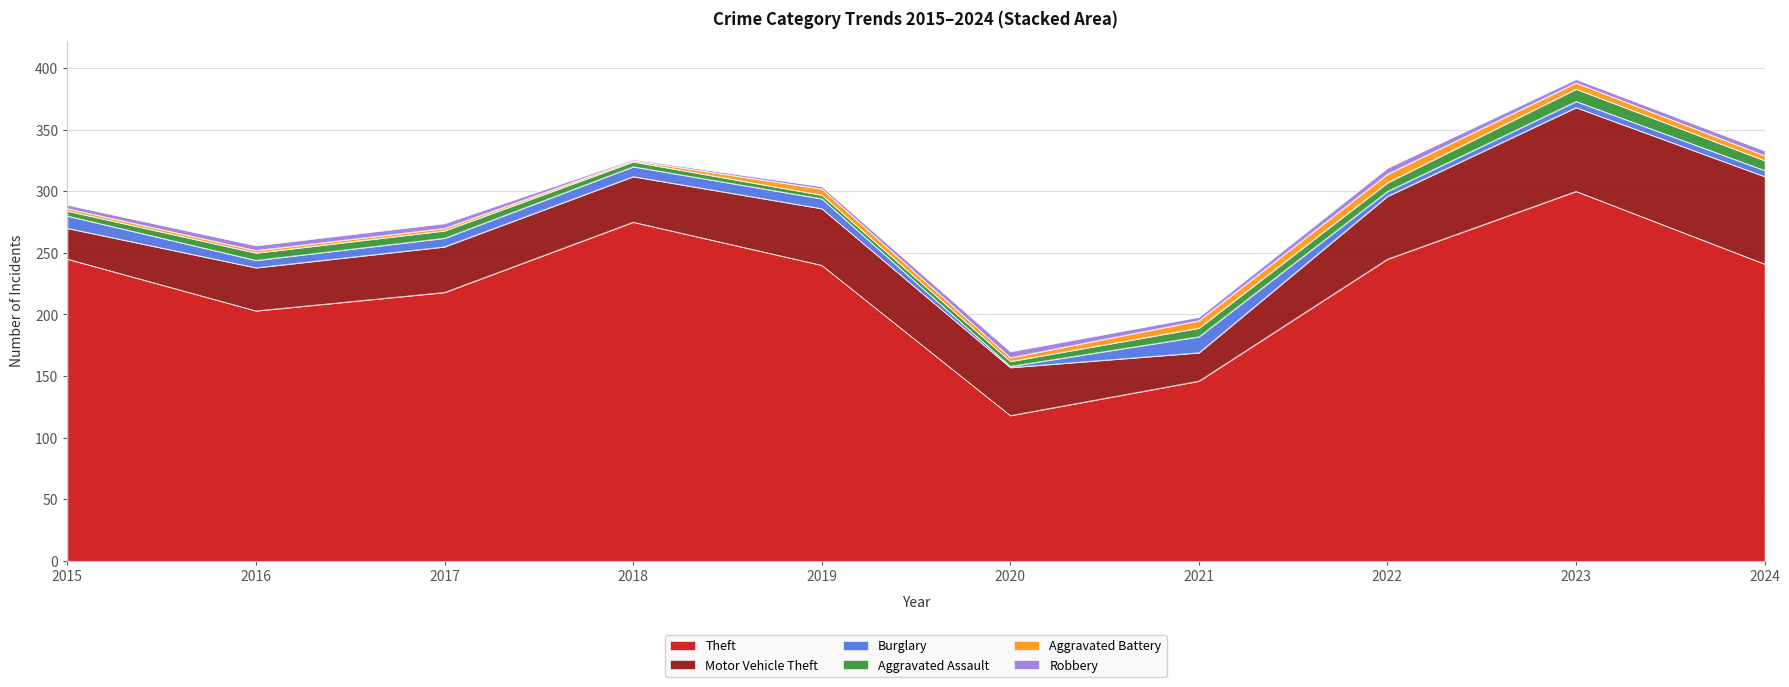

What is the total value across all series at 2021?

198